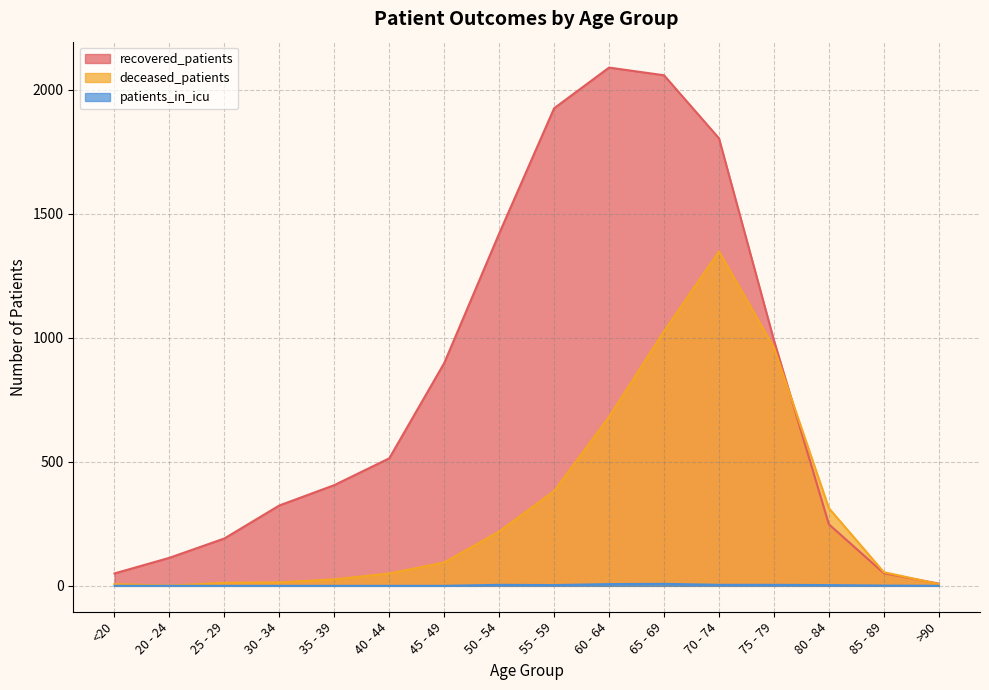

Which series has the largest range (max minus min)?

recovered_patients